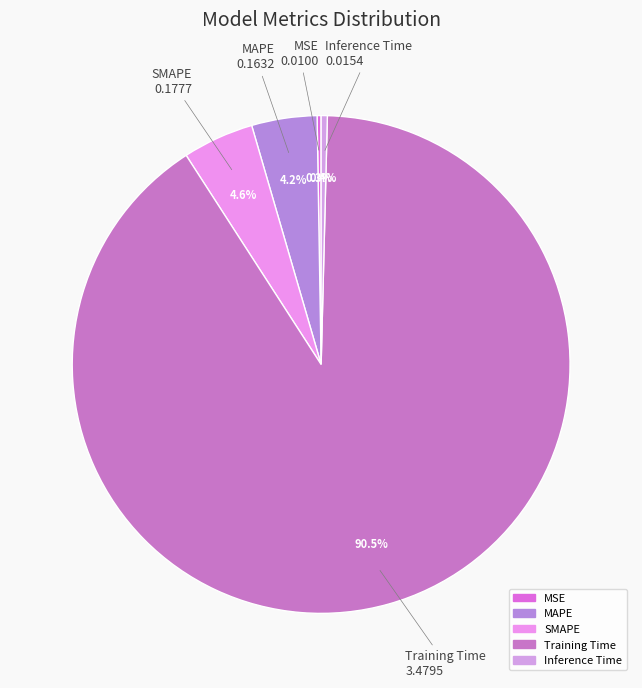

Which category has the biggest portion of the pie?

Training Time